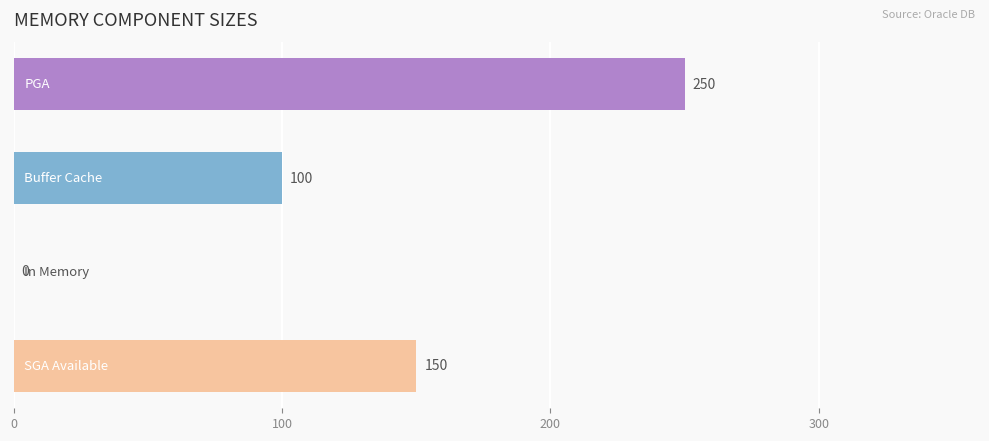

How many values are between 100 and 250?

3